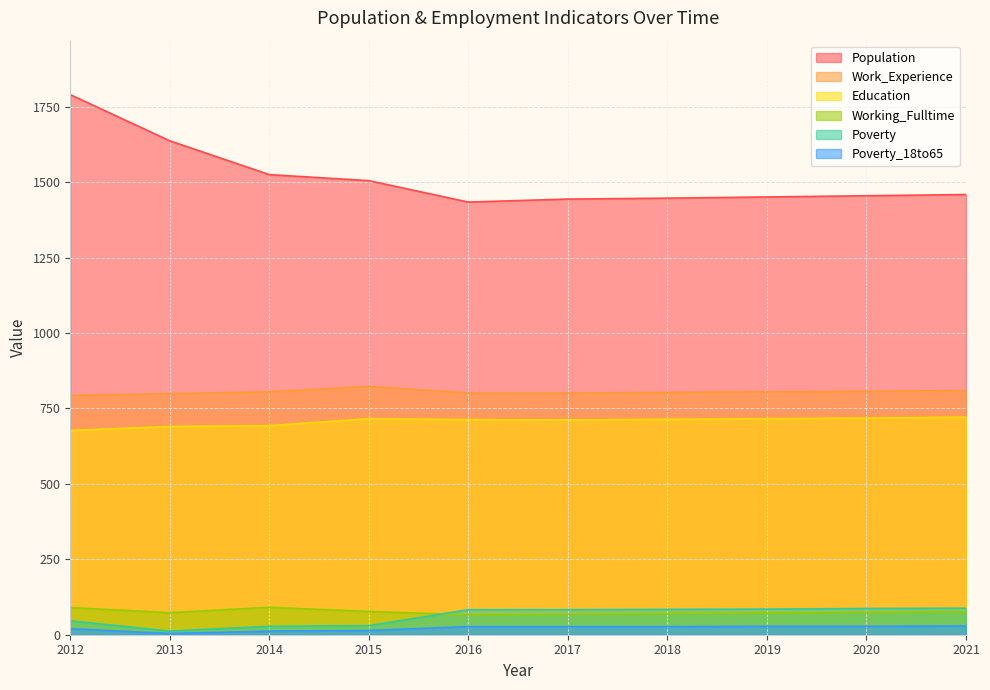

What is the average value of the Working_Fulltime series?

76